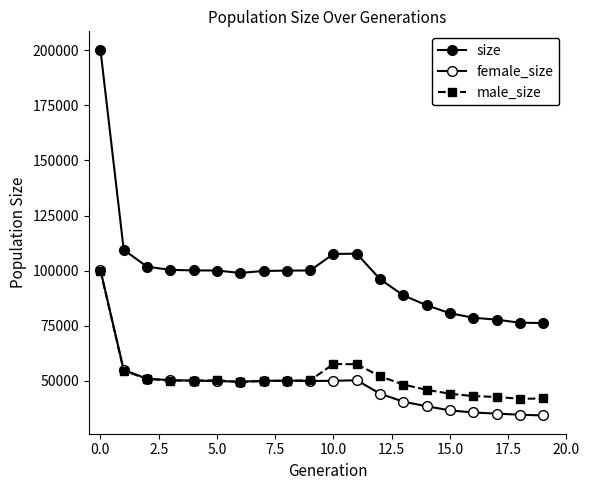

What is the value of the male_size point at the 17th from the left?

43022